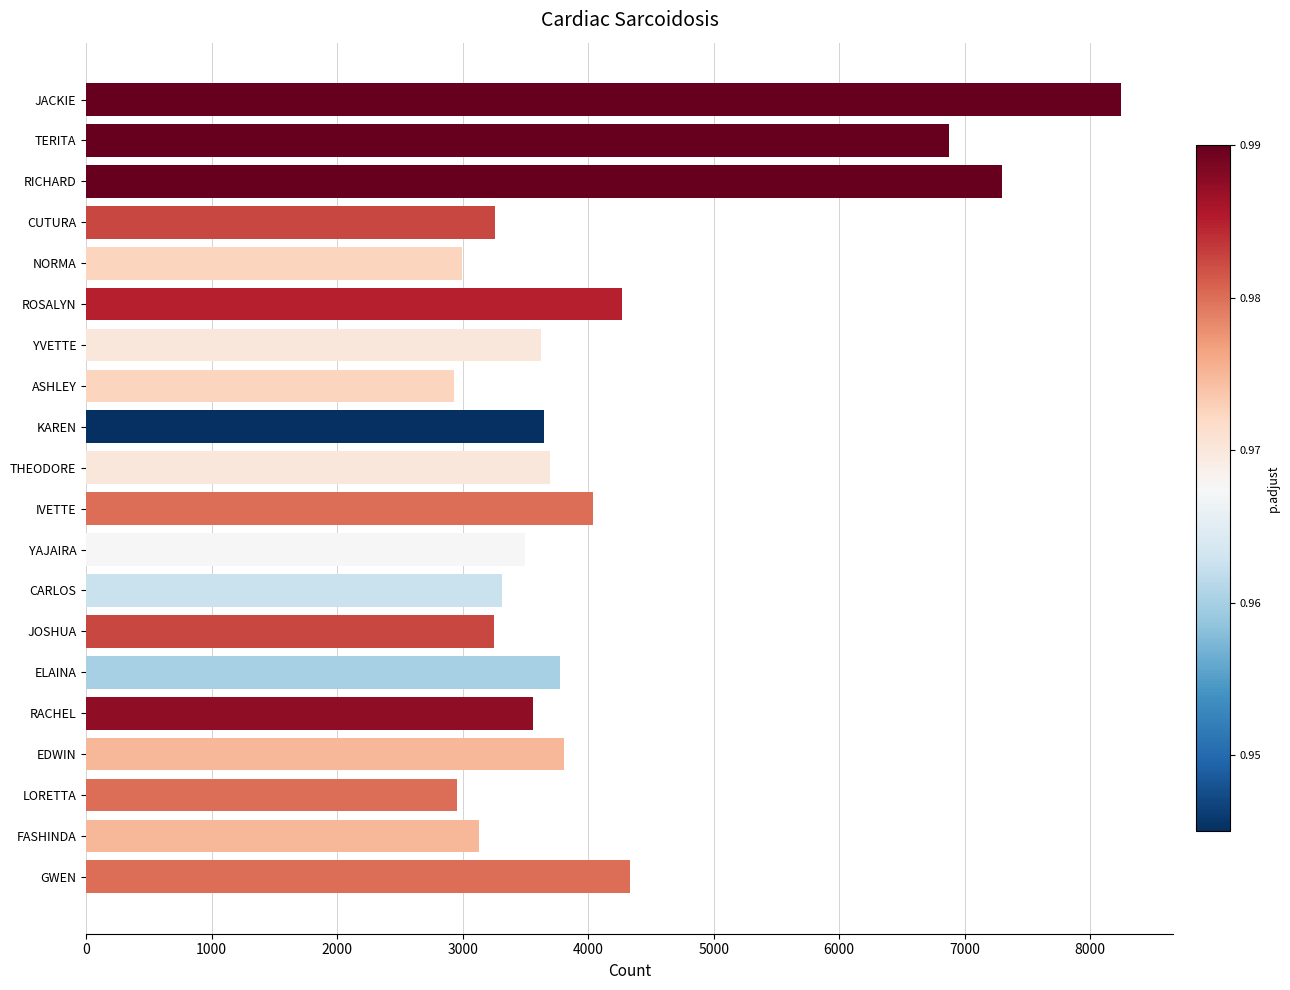

Between TERITA and RICHARD, which is larger?

RICHARD